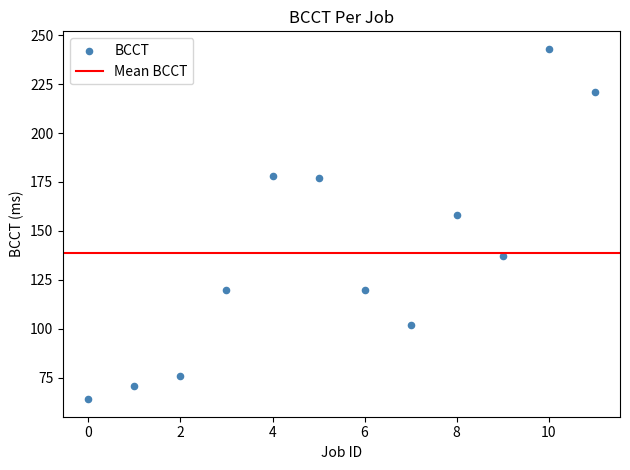

What Y value in the scatter plot is closest to 153?

158